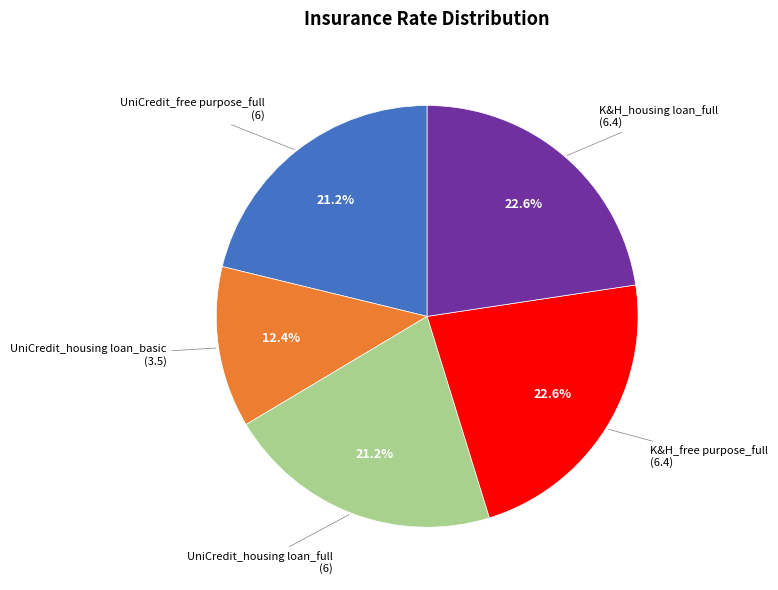

Does any single category account for the majority?

No